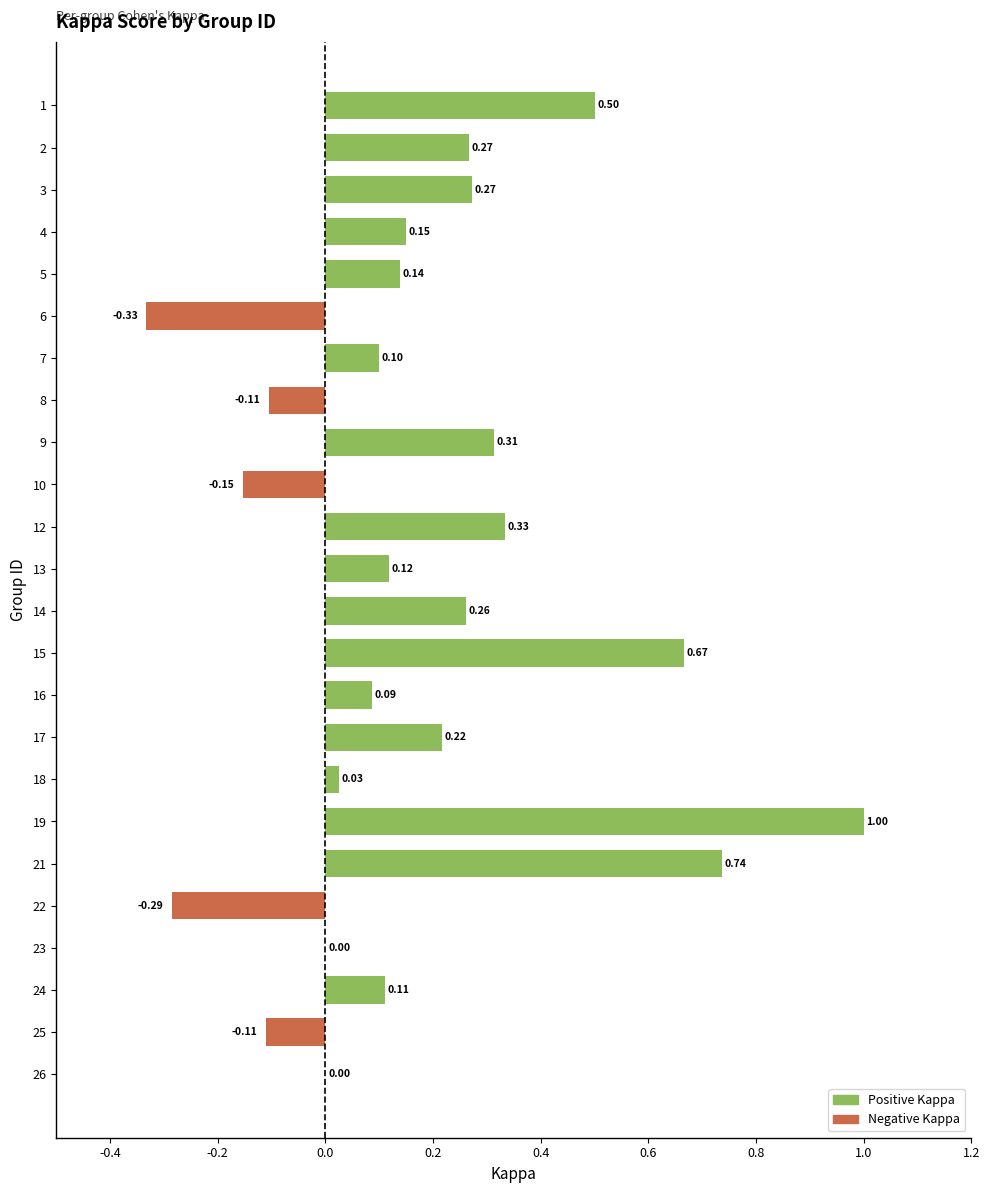

What is the sum of all values?

4.3